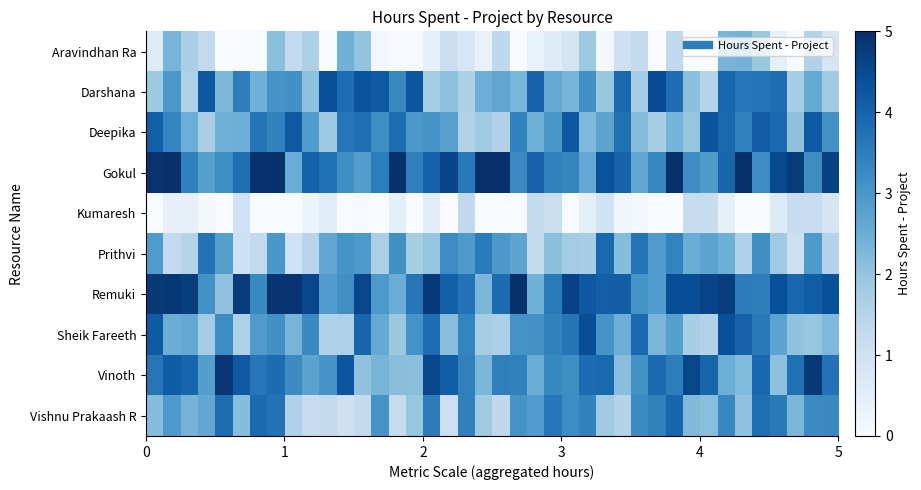

Reading right to left, transcribe all the data shown in this chart.

Aravindhan Ra: 0.8	1.6	0.0	0.4	1.9	2.4	2.3	0.0	0.0	1.3	0.0	1.3	1.0	0.1	1.9	0.9	0.6	0.4	0.0	1.3	0.4	0.8	1.1	0.4	0.1	0.0	0.1	2.0	2.4	0.0	1.6	1.3	2.1	0.0	0.0	0.0	1.3	1.7	2.4	0.6
Darshana: 1.8	2.6	1.7	3.8	3.7	3.6	3.9	1.5	2.1	3.8	4.5	1.7	3.9	1.9	3.1	2.3	2.6	4.0	2.3	2.7	2.5	1.6	2.1	1.8	4.3	3.3	4.2	4.3	3.8	4.4	2.1	3.1	3.1	2.4	3.5	2.3	4.2	1.6	3.0	1.9
Deepika: 3.1	4.2	2.1	3.9	4.1	3.4	3.9	4.3	2.0	2.4	1.7	2.2	3.8	2.7	2.2	4.2	3.0	2.4	3.4	1.6	1.8	1.6	2.8	3.1	3.0	3.8	3.2	3.8	3.6	1.9	2.9	4.2	3.4	3.7	2.5	2.4	1.7	2.5	3.4	4.1
Gokul: 4.7	3.2	4.8	4.5	3.2	5.0	4.0	2.9	3.2	5.0	3.3	2.7	4.0	4.3	2.6	3.4	3.4	4.0	3.3	5.0	5.0	3.6	4.6	4.1	3.5	5.0	3.5	2.9	3.2	3.8	4.0	2.5	5.0	5.0	3.8	3.2	2.8	3.5	5.0	4.9
Kumaresh: 0.8	1.2	1.2	0.7	0.0	0.0	0.4	1.2	1.2	0.0	0.0	0.1	0.2	1.0	0.5	0.0	1.1	1.3	0.0	0.0	0.0	1.3	0.0	0.6	0.0	0.4	0.0	0.0	0.0	0.5	0.3	0.0	0.0	0.0	1.0	0.0	0.1	0.4	0.4	0.0
Prithvi: 1.5	2.9	1.1	1.8	3.2	1.6	2.5	2.7	2.5	3.4	2.9	3.7	2.2	3.9	1.7	1.8	2.1	1.3	2.7	3.0	3.5	2.9	3.2	2.0	1.7	3.1	1.7	3.0	3.1	2.6	1.5	1.0	3.0	1.3	1.0	2.8	3.7	1.5	1.3	2.9
Remuki: 4.4	4.1	3.9	4.4	3.5	3.5	4.7	4.6	4.4	4.4	2.9	3.1	4.1	4.1	4.2	4.6	3.6	2.4	5.0	3.8	2.3	3.7	4.1	4.8	3.7	2.5	3.0	4.6	3.2	2.9	4.6	4.9	4.9	3.3	4.8	2.0	3.1	4.7	4.9	4.8
Sheik Fareeth: 2.3	2.0	2.0	2.7	3.6	4.0	4.4	1.6	1.7	2.8	2.3	3.9	2.5	3.0	4.4	3.7	3.4	3.1	3.1	1.7	1.8	3.4	2.1	3.8	3.1	1.9	2.6	4.0	1.6	1.6	3.3	2.4	3.1	2.9	1.6	3.2	1.8	2.6	2.5	4.2
Vinoth: 3.7	4.8	3.8	2.1	3.9	2.2	2.5	4.0	4.6	3.5	3.9	3.1	2.1	3.9	3.8	3.2	3.3	2.5	3.4	3.5	2.3	3.4	4.1	4.6	2.1	2.1	2.3	2.0	4.3	3.1	2.7	3.3	3.8	3.7	4.2	4.9	2.8	4.0	4.1	3.6
Vishnu Prakaash R: 3.3	3.3	2.3	3.6	3.8	2.0	3.3	2.1	2.2	4.0	3.4	3.3	1.5	1.8	3.4	3.2	3.6	2.9	3.1	1.4	1.8	3.4	1.1	3.5	2.0	1.2	3.0	1.3	1.1	1.3	1.2	1.6	3.7	3.9	2.2	3.8	2.6	2.4	2.9	2.2